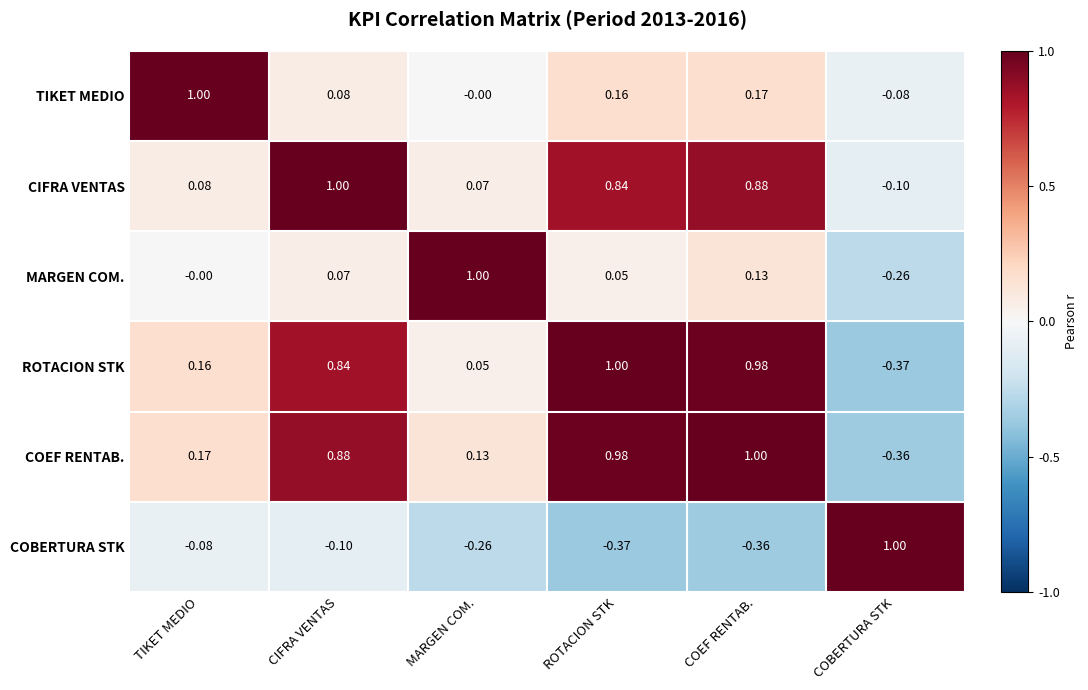

At which label is COBERTURA STK closest to 0?

TIKET MEDIO